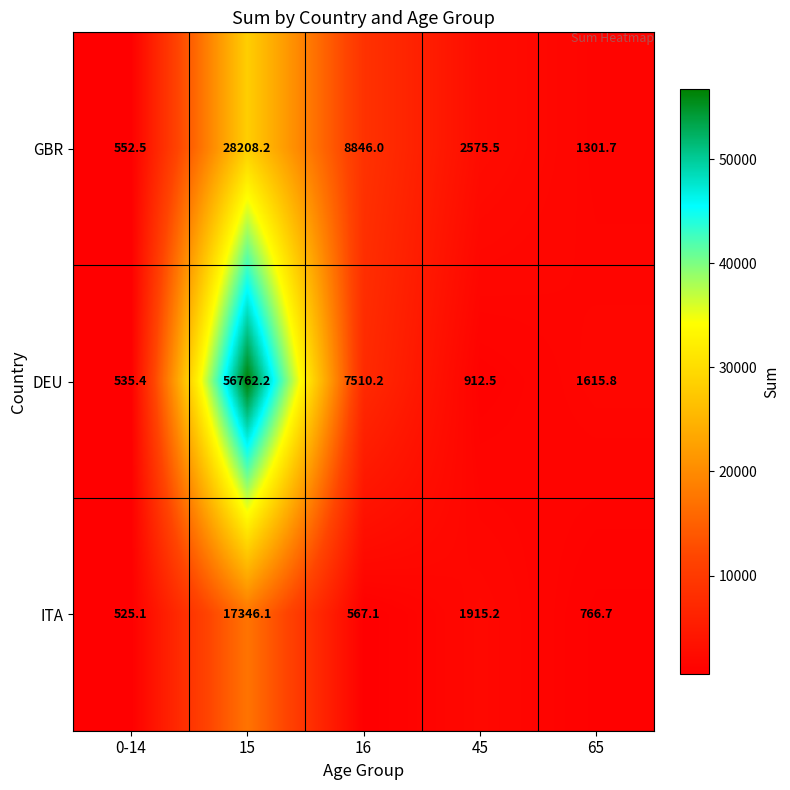

At which label does DEU first exceed 1615?

15